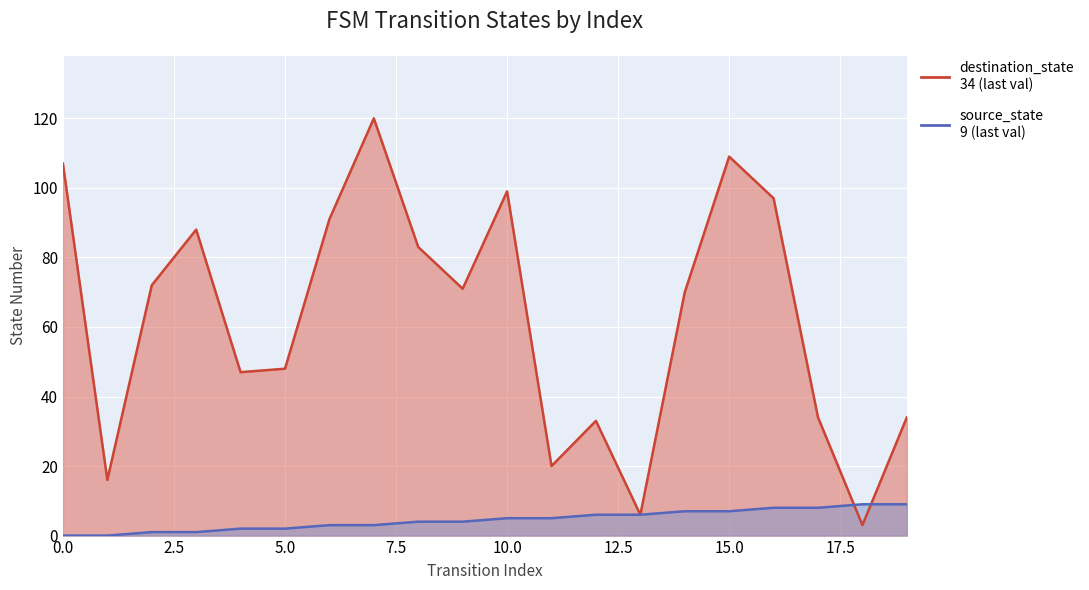

Reading left to right, list all the values displayed in this chart.

source_state: 0	0	1	1	2	2	3	3	4	4	5	5	6	6	7	7	8	8	9	9
destination_state: 107	16	72	88	47	48	91	120	83	71	99	20	33	6	70	109	97	34	3	34